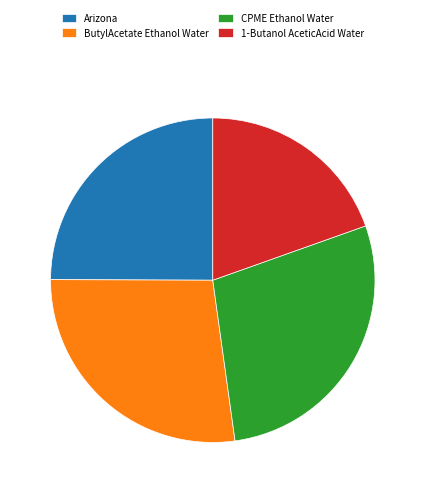

Approximately how many times larger is the value at ButylAcetate Ethanol Water compared to 1-Butanol AceticAcid Water?

1.4